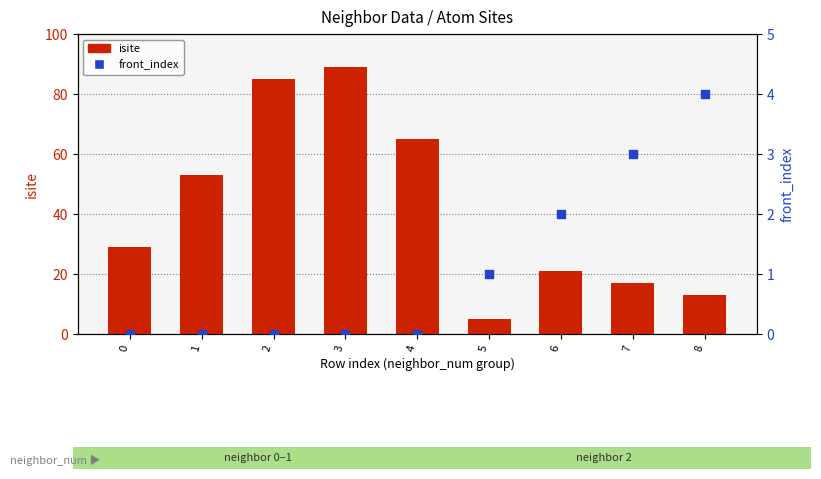

Which series reaches the maximum Y coordinate?

isite